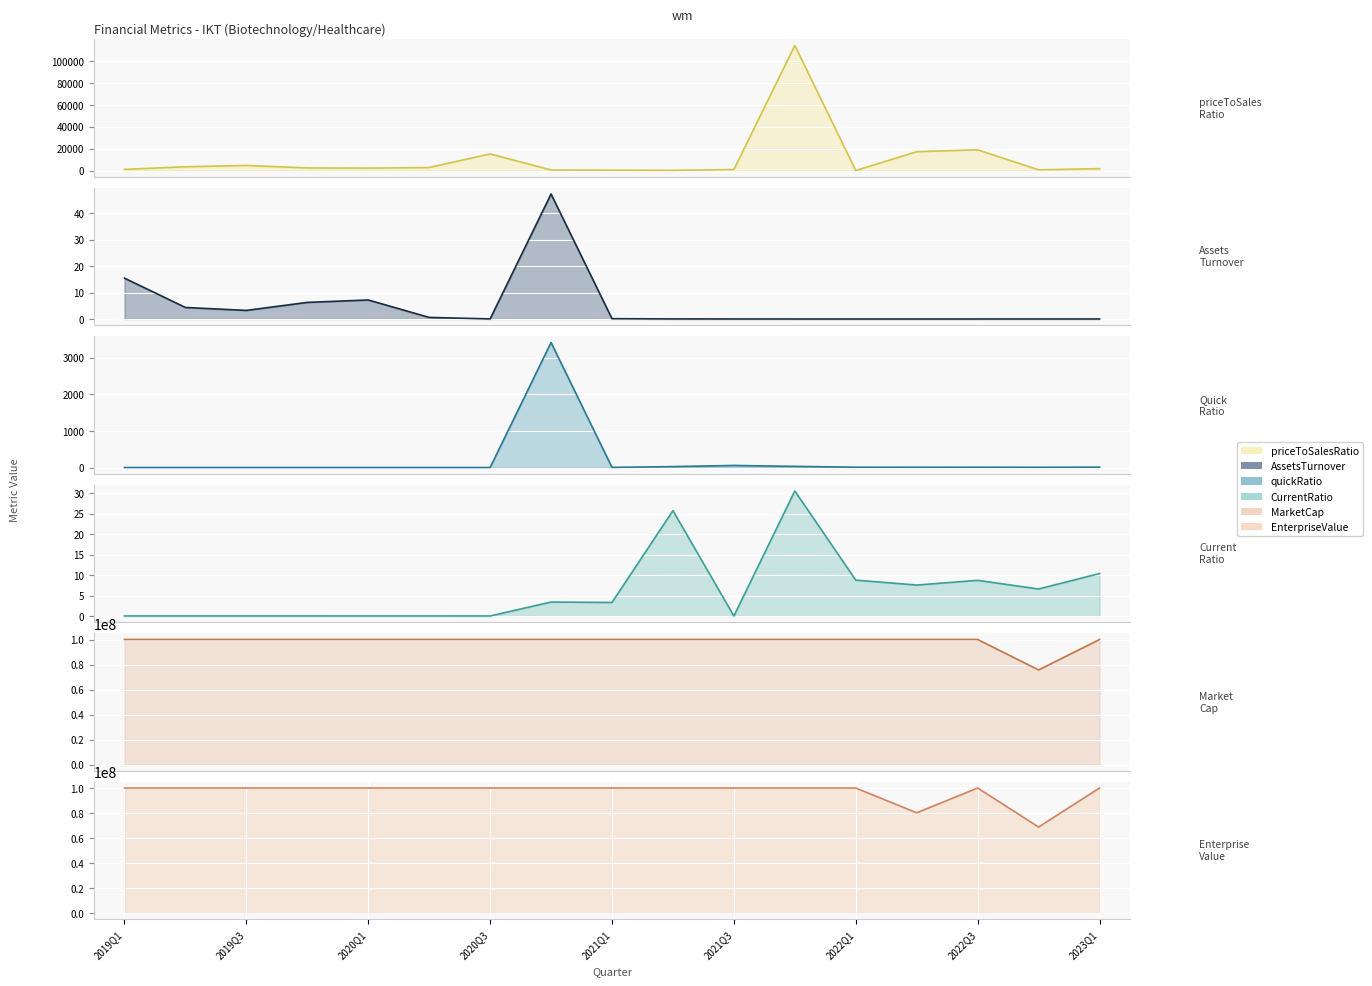

Where is MarketCap_line nearest to the value 87817589?

2019Q1